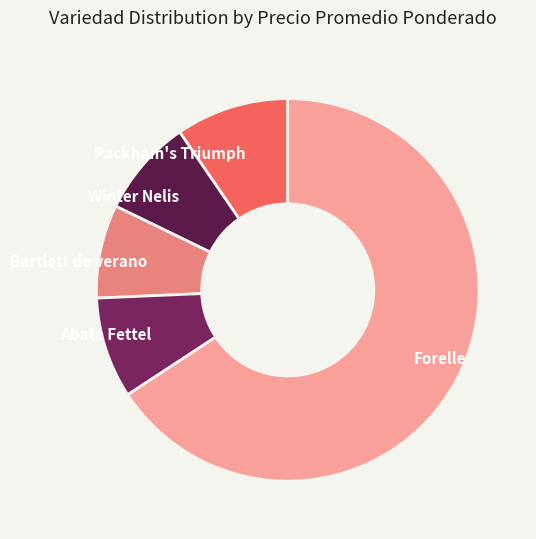

What is the ratio of the value at Winter Nelis to the value at Packham's Triumph?

0.9